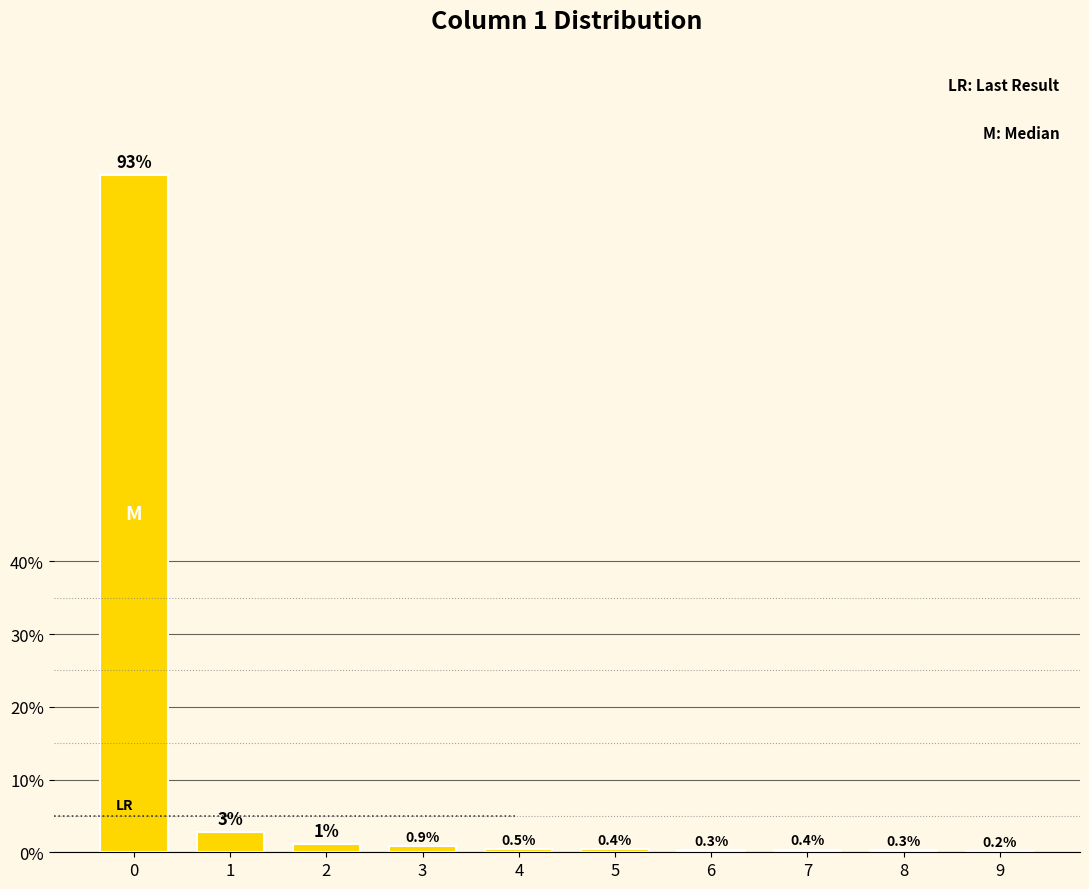

What is the sum of the values at 1 and 5?

3.2